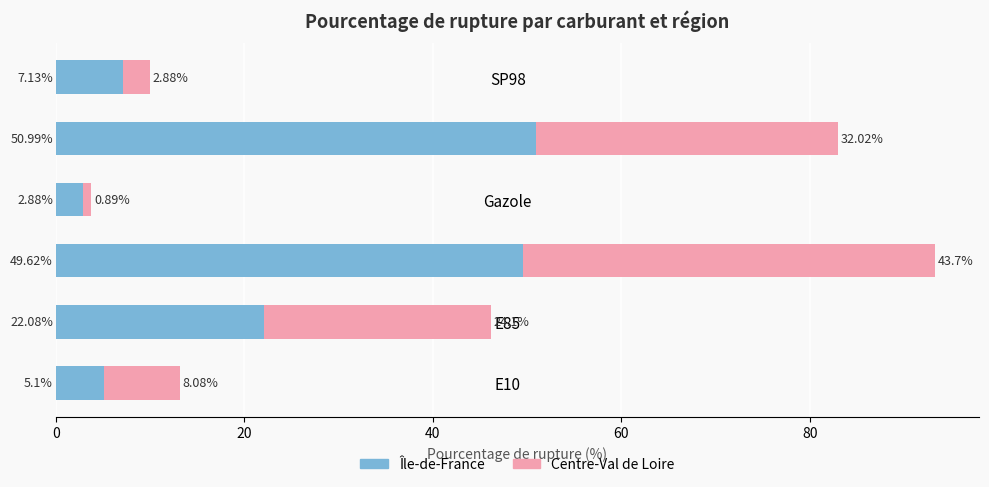

Rank the categories by Île-de-France value from highest to lowest.

SP95, GPLc, E85, SP98, E10, Gazole